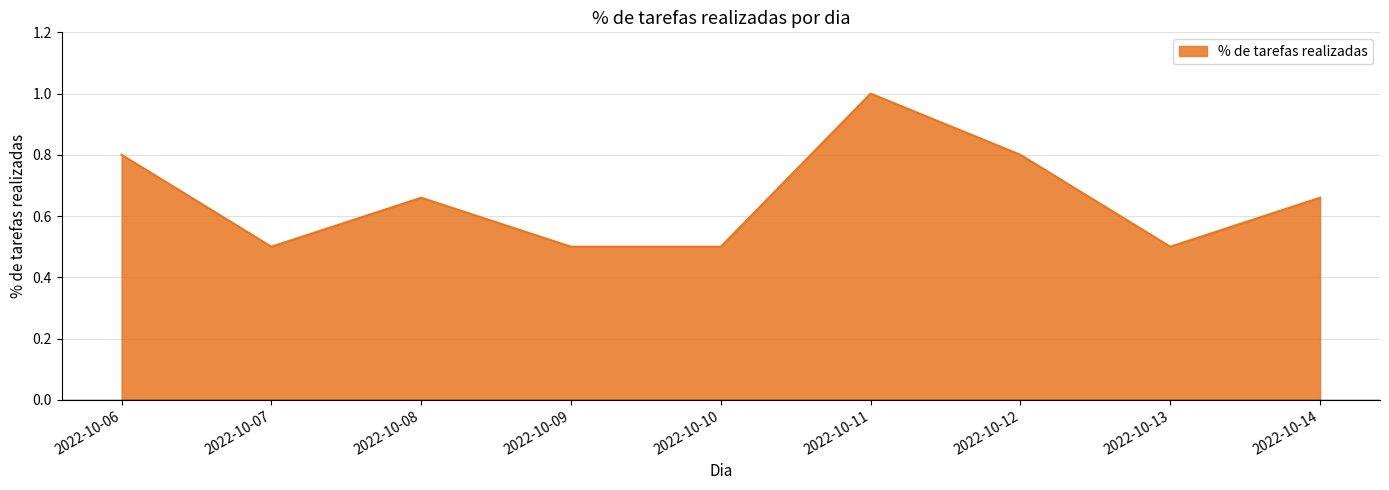

What is the maximum value shown in the chart?

1.0